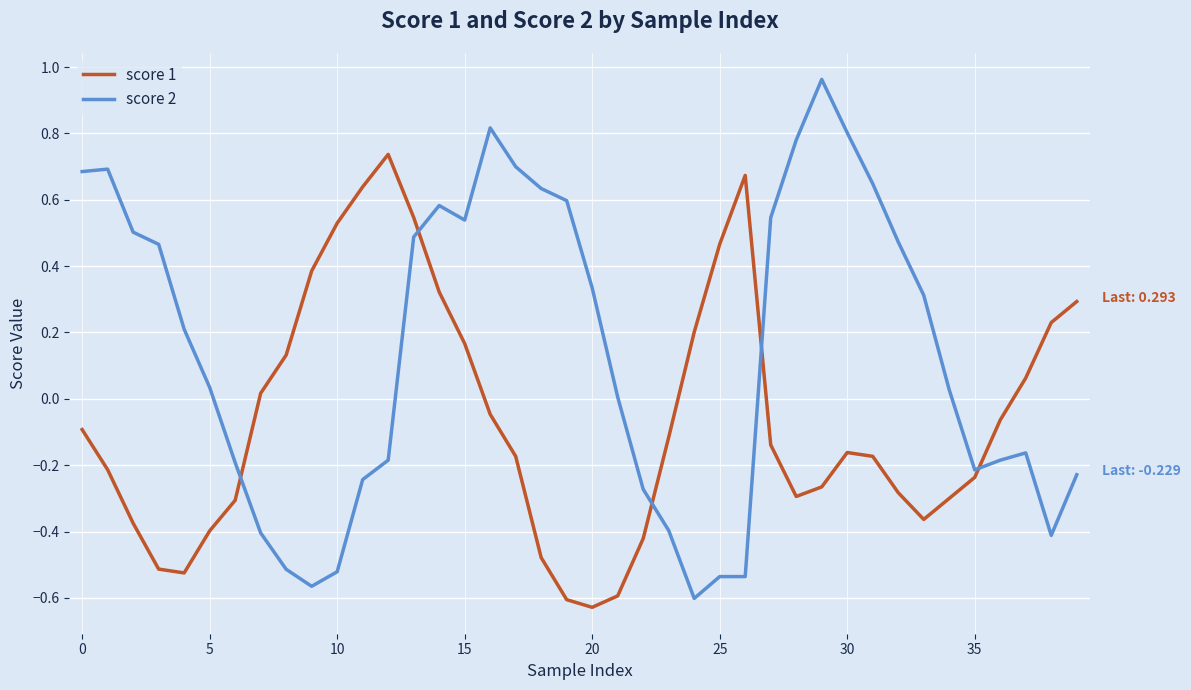

List the series in order of their peak value, highest first.

score 2, score 1